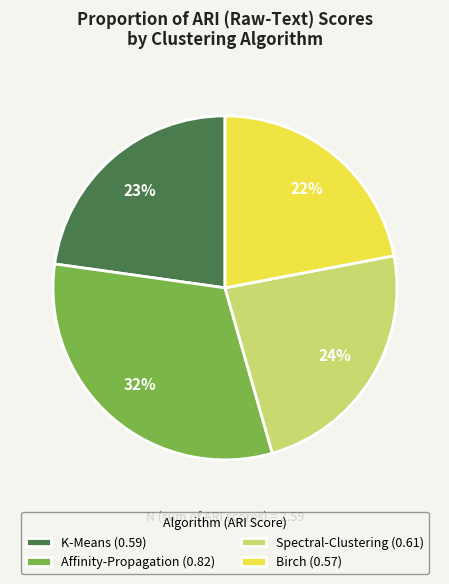

How many slices are in this pie chart?

4